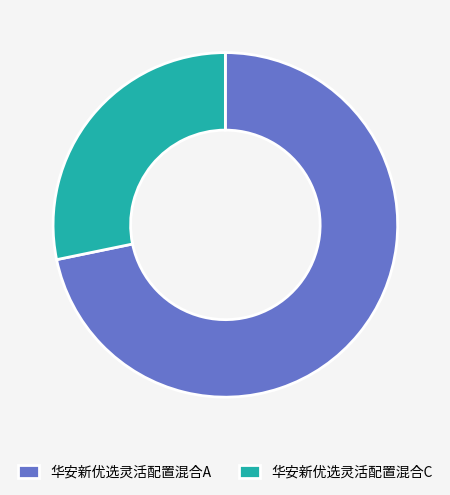

Is it true that 华安新优选灵活配置混合A is 79% of the pie?

False